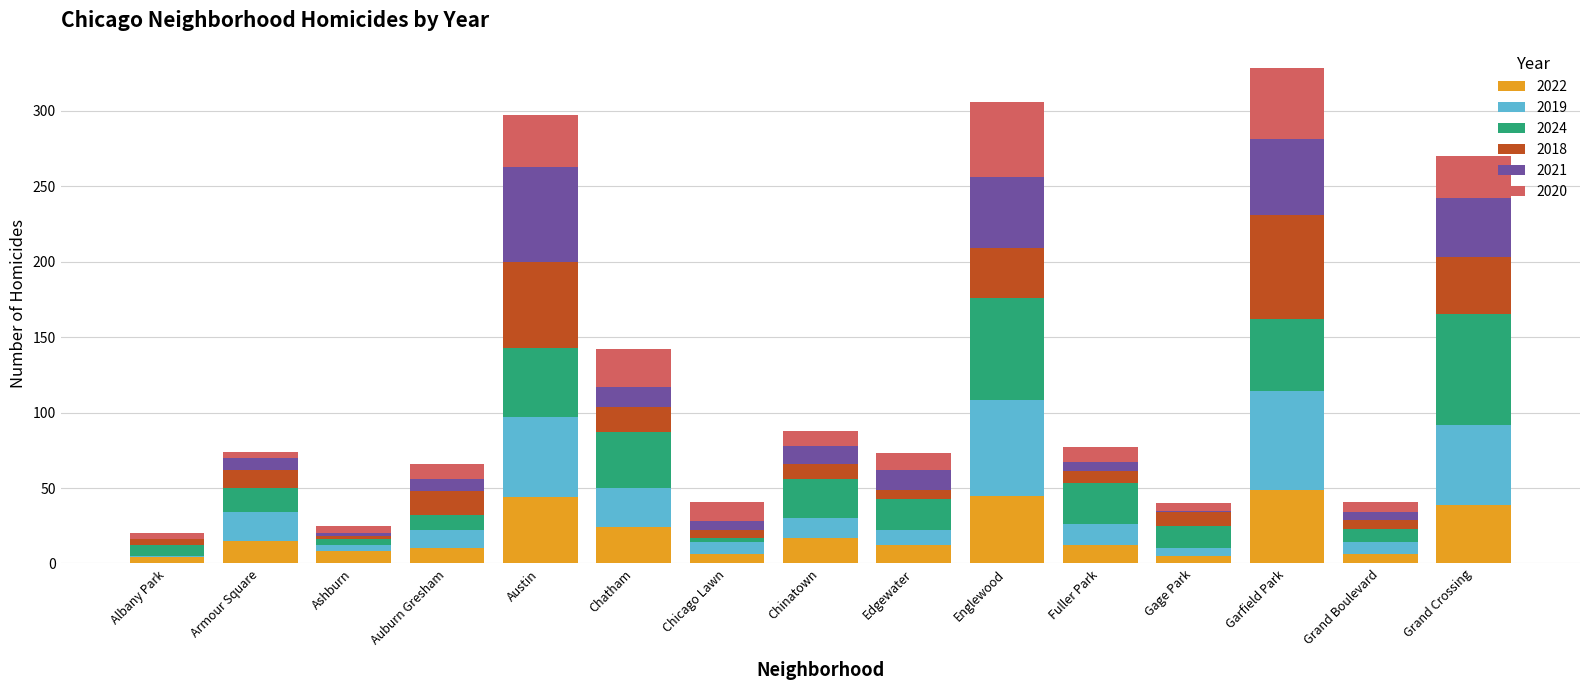

What is the sum of all 2022 values?

296